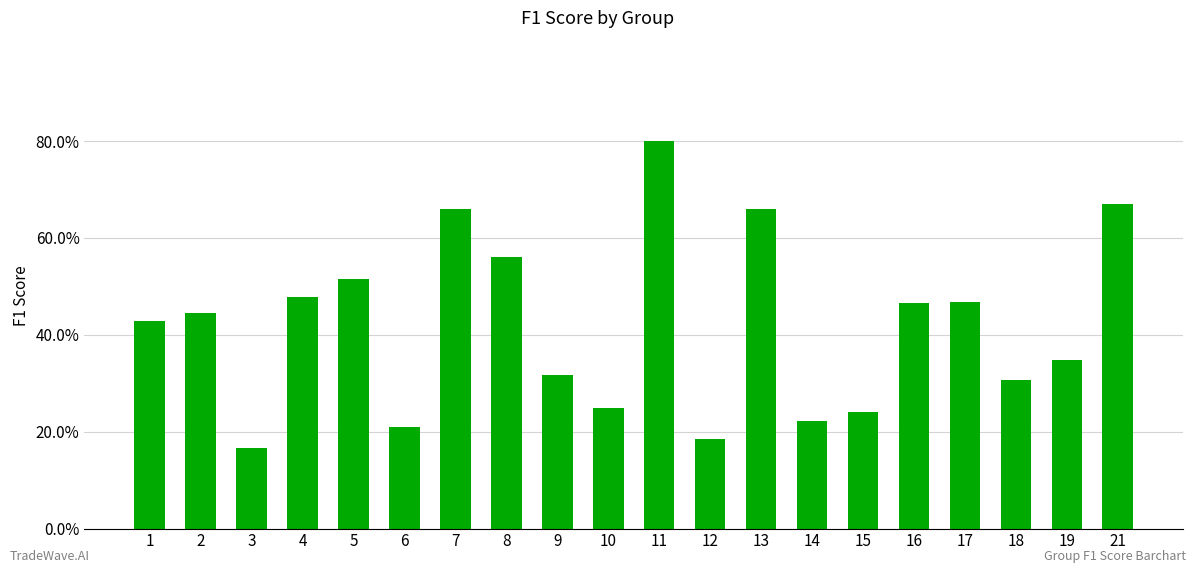

What is the average value?

0.4